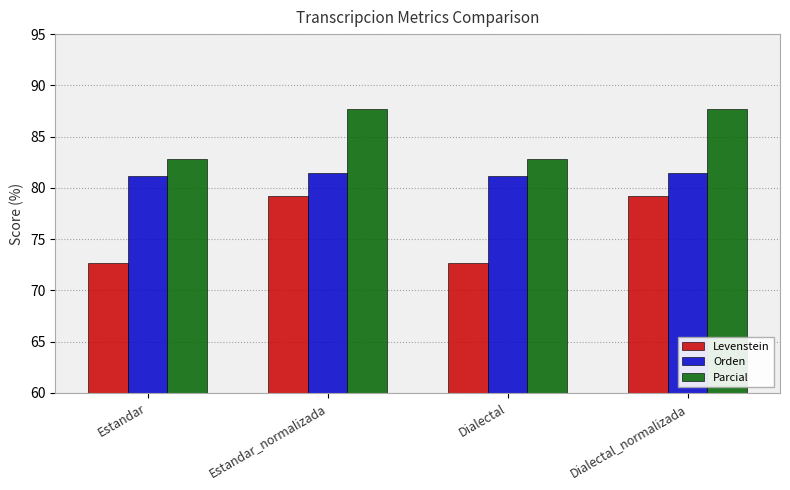

Where does the Parcial series first go above 87?

Estandar_normalizada